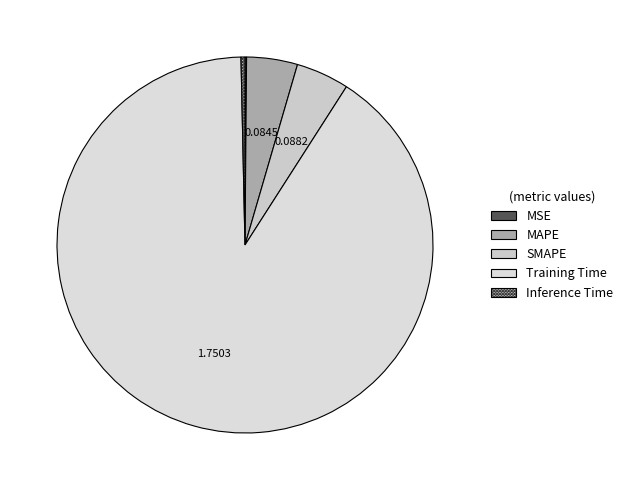

The MAPE slice represents 1% of the pie. True or false?

False